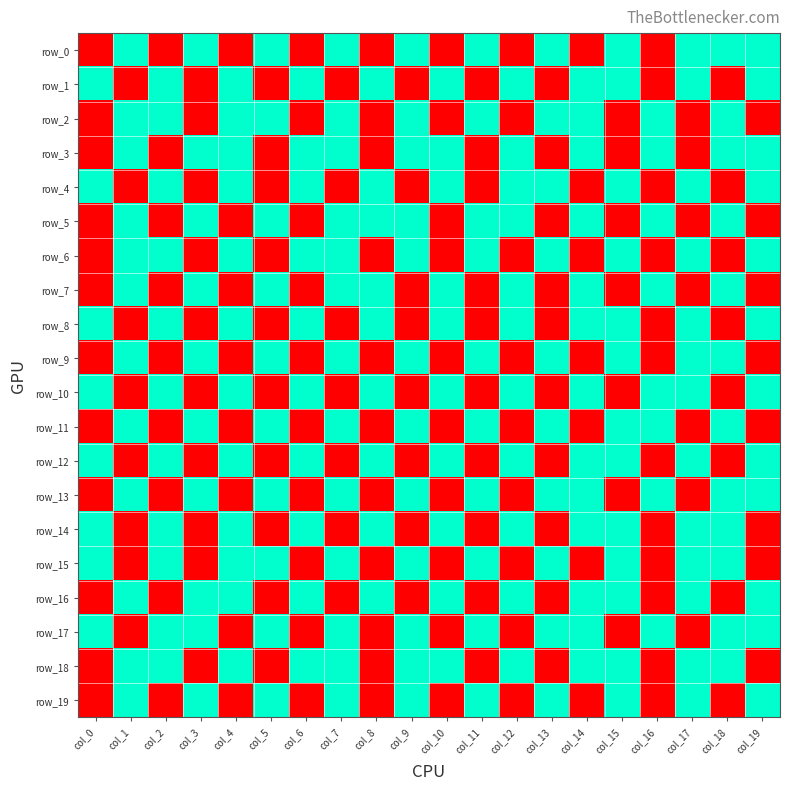

Rank the series at col_13 from lowest to highest value.

row_1, row_3, row_5, row_7, row_8, row_10, row_12, row_14, row_16, row_18, row_0, row_2, row_4, row_6, row_9, row_11, row_13, row_15, row_17, row_19